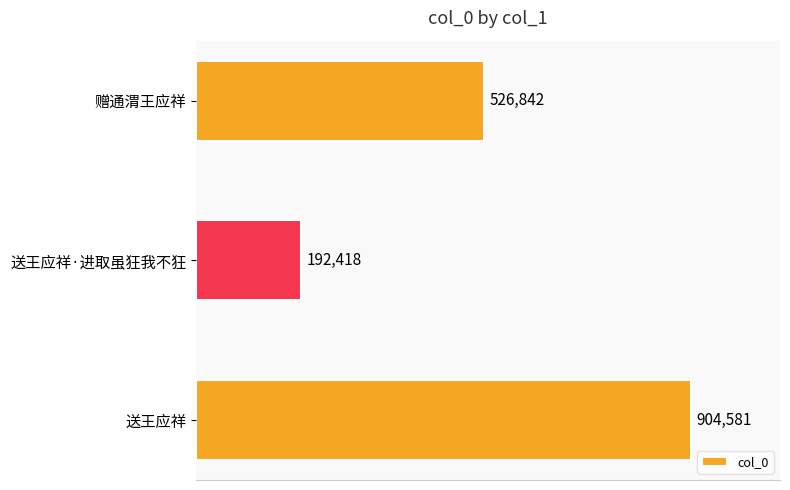

Does the chart contain any negative values?

No